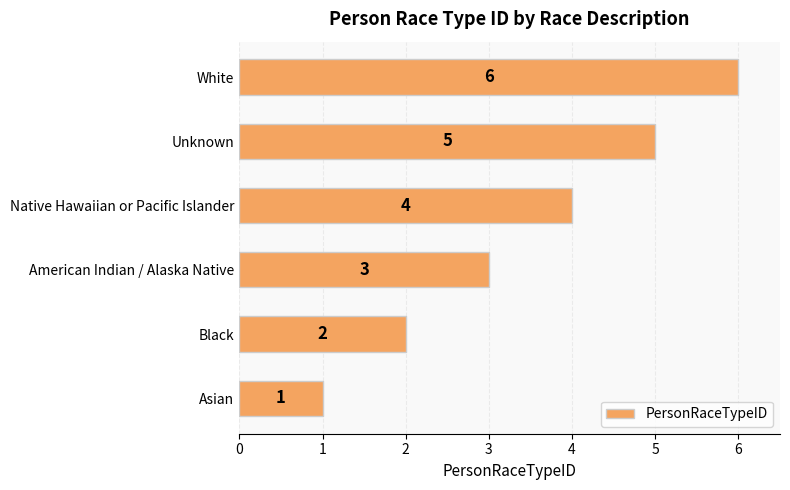

Which has a higher value, Asian or Unknown?

Unknown